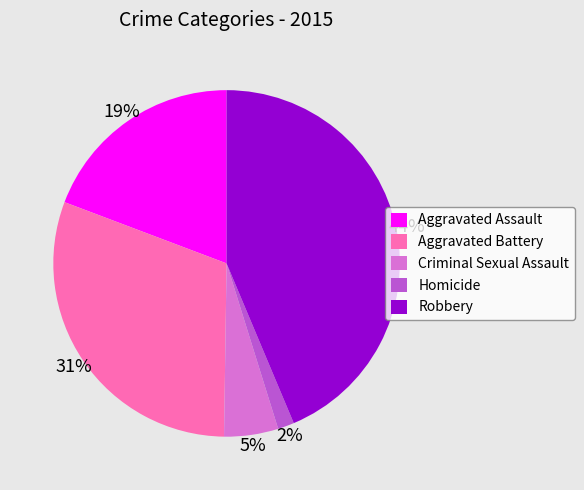

Do Criminal Sexual Assault and Aggravated Assault together represent more than half of the pie?

No